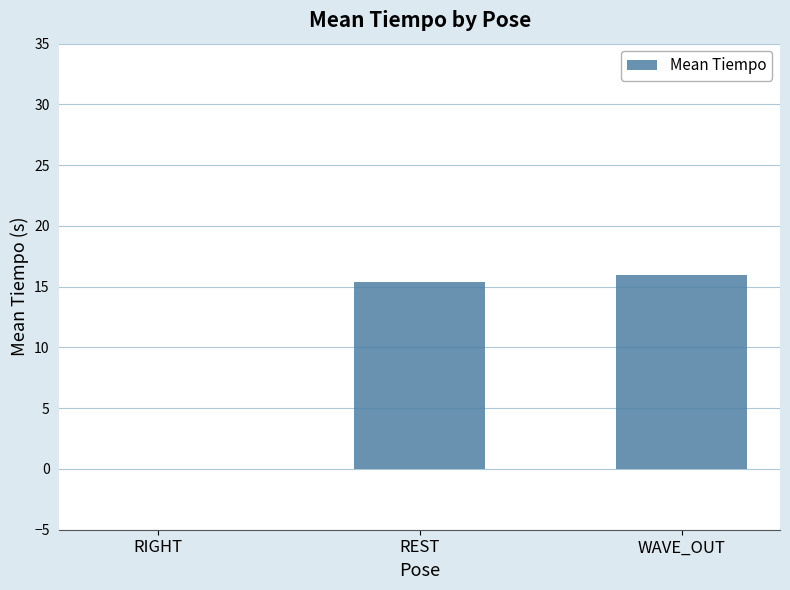

Reading right to left, extract all data points from this chart.

16.0	15.4	0.0